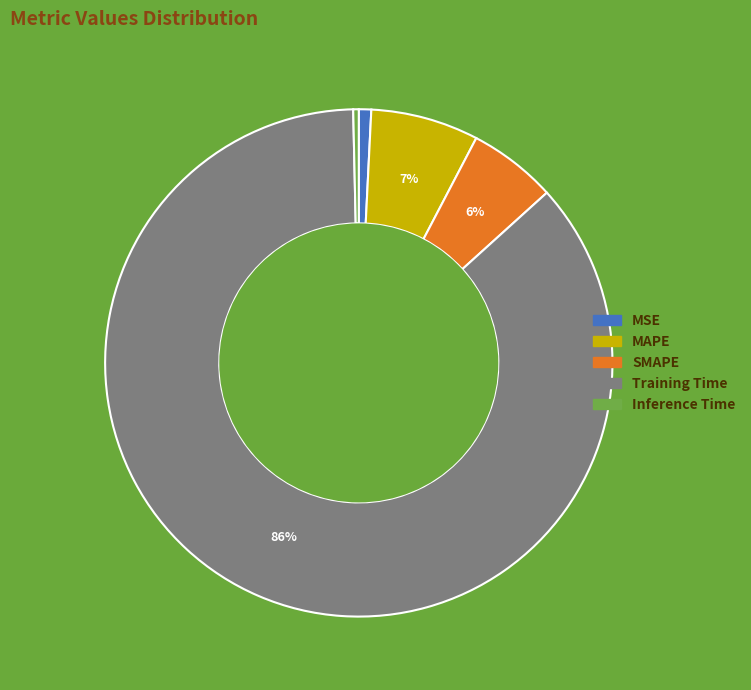

Which slice is the largest?

Training Time